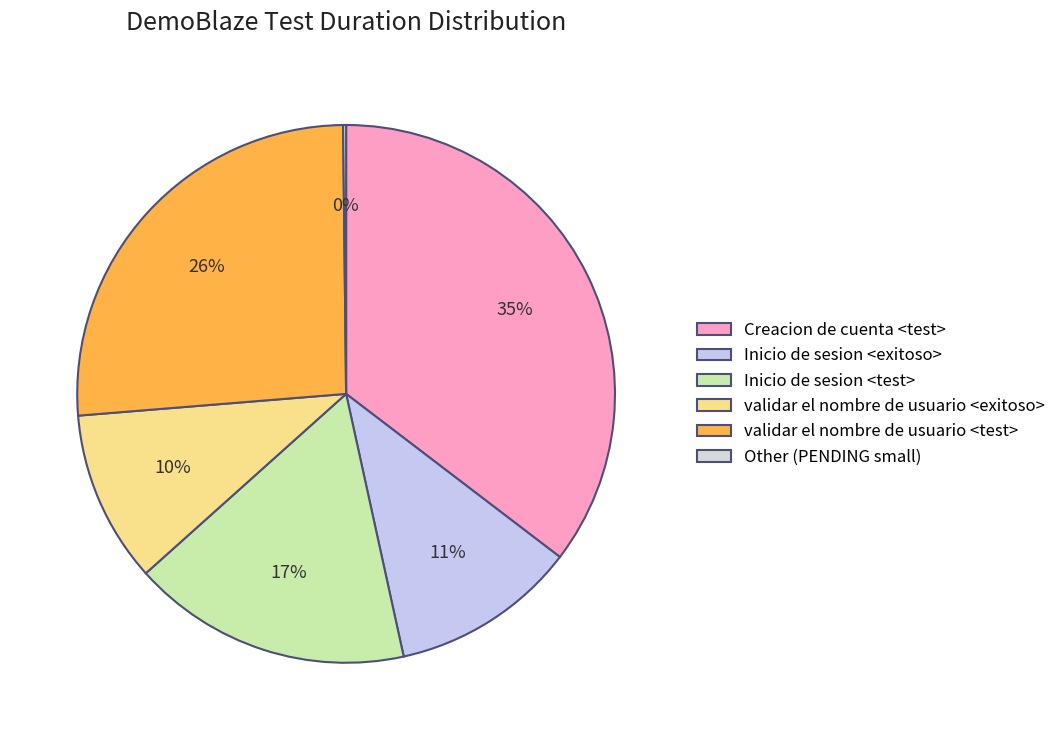

Which has a higher value, validar el nombre de usuario <test> or Creacion de cuenta <test>?

Creacion de cuenta <test>